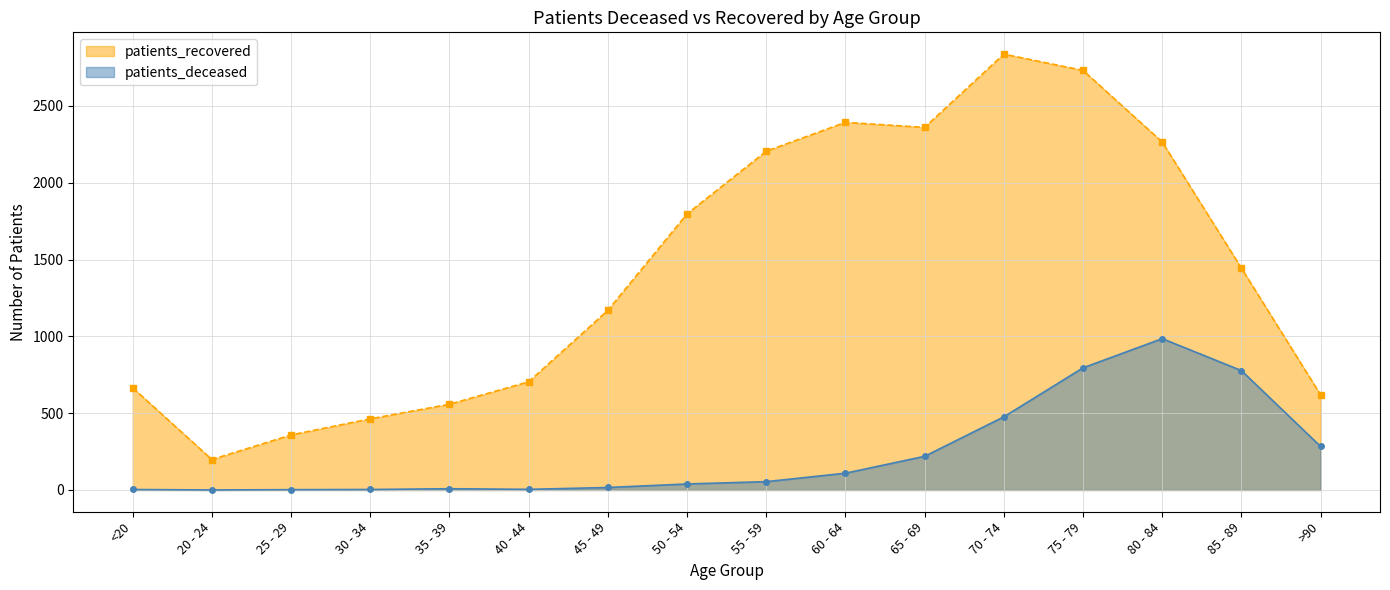

Count the number of data series in this chart.

2